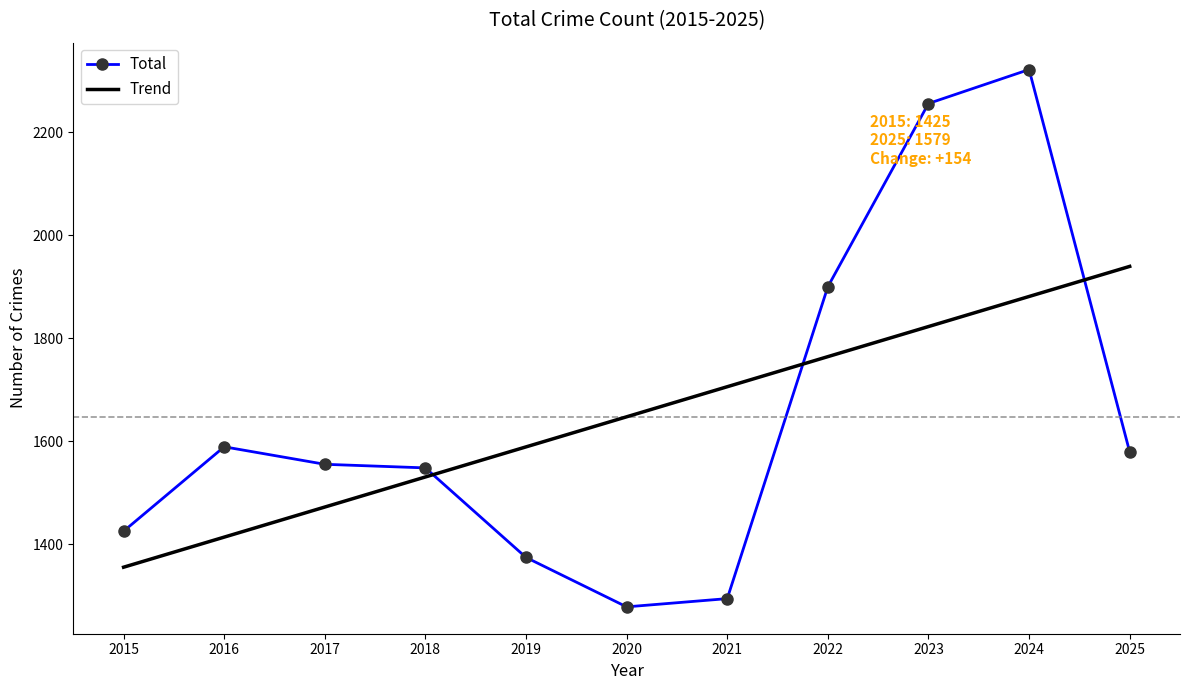

What is the sum of all values?

18120